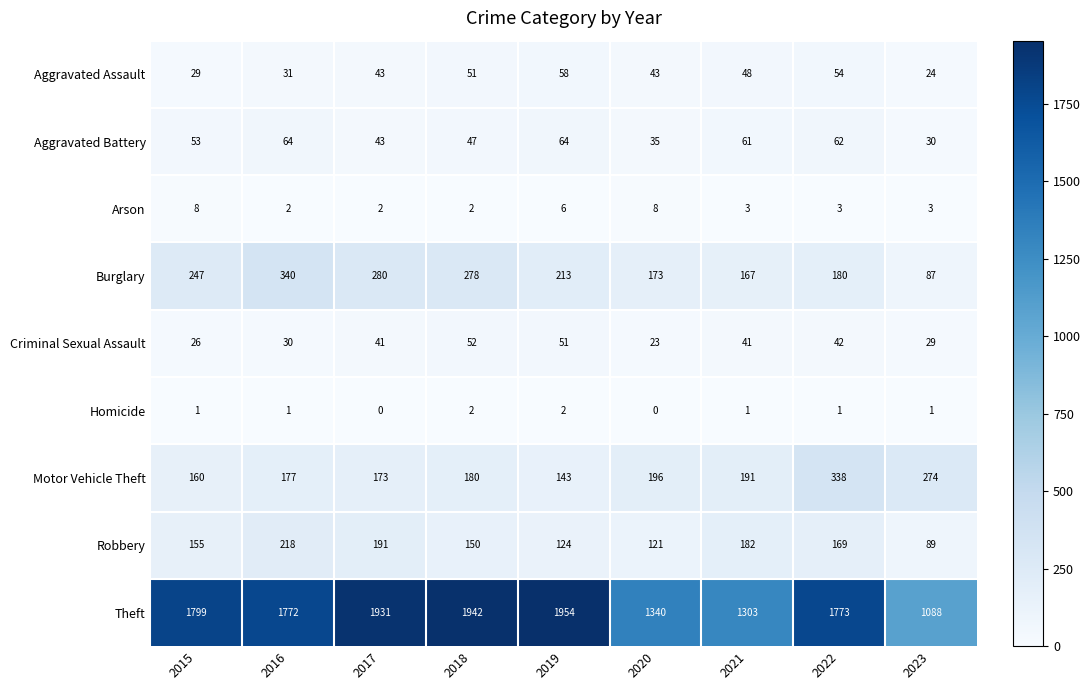

The Robbery series shows 89 at 2023. True or false?

True